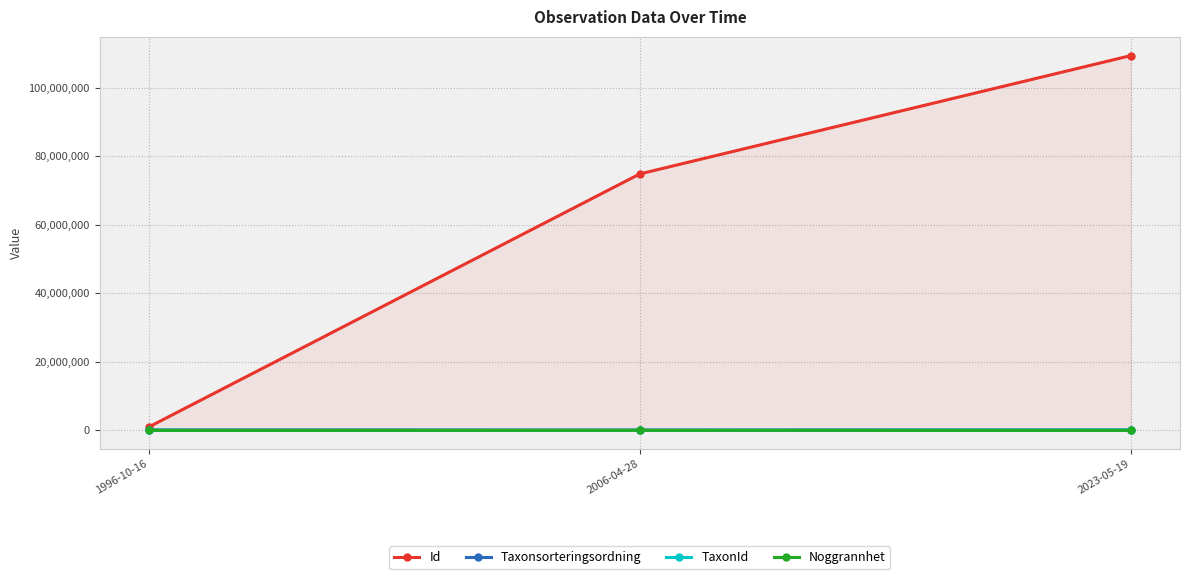

What is the sum of all Taxonsorteringsordning values?

261484.5